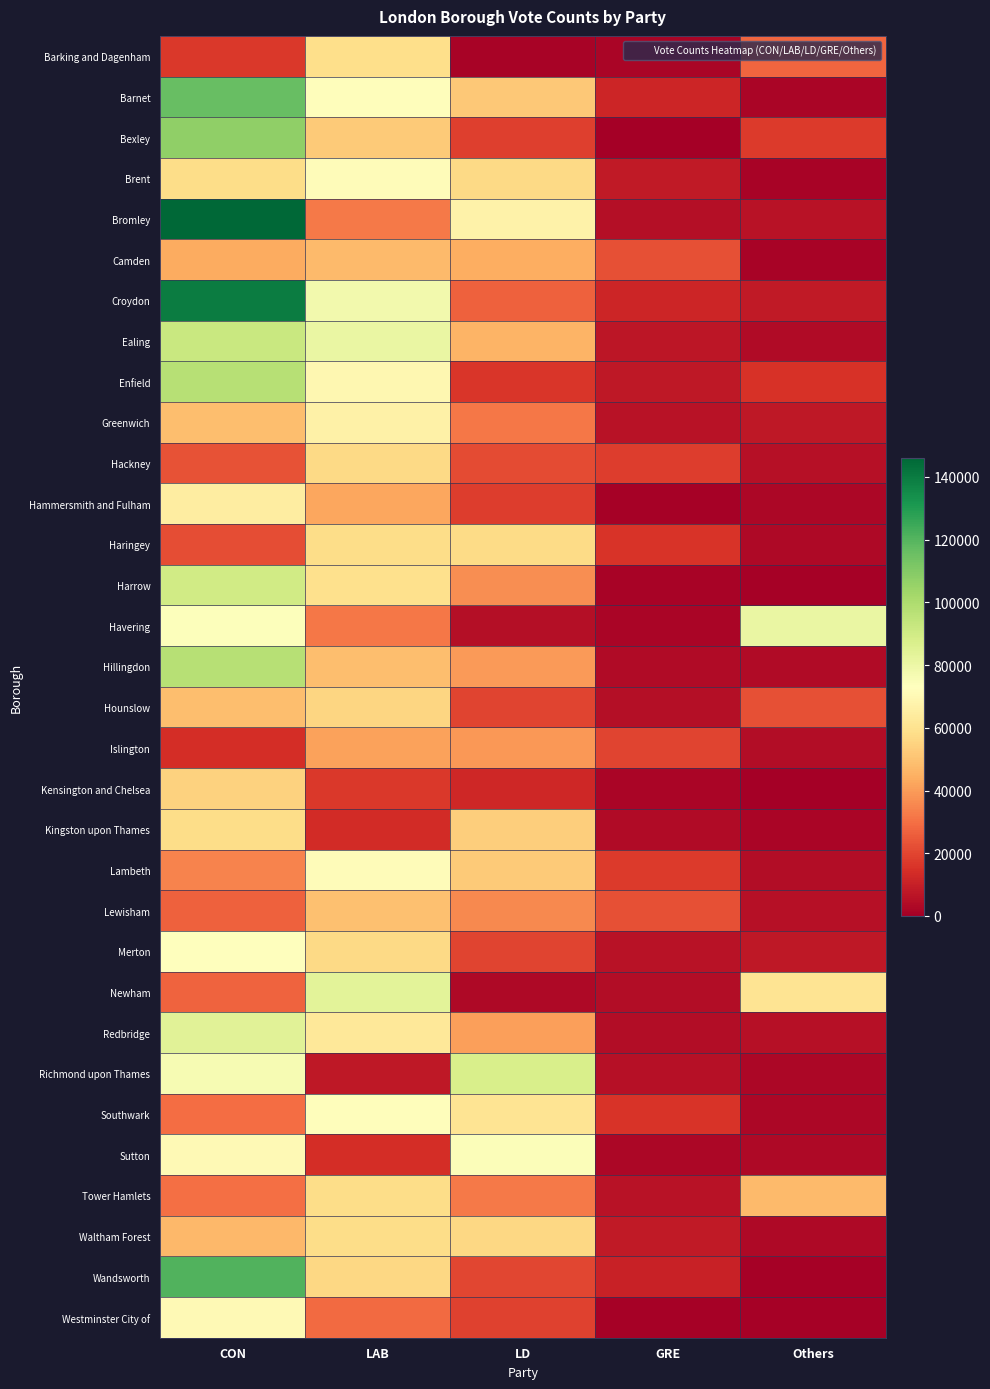

Which has a higher value, LD or GRE?

GRE